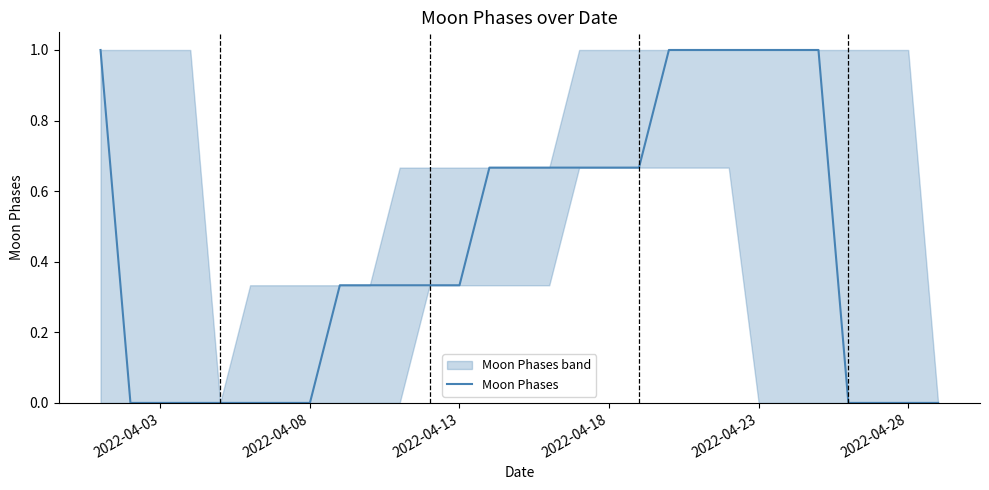

What is the sum of all values?

12.7